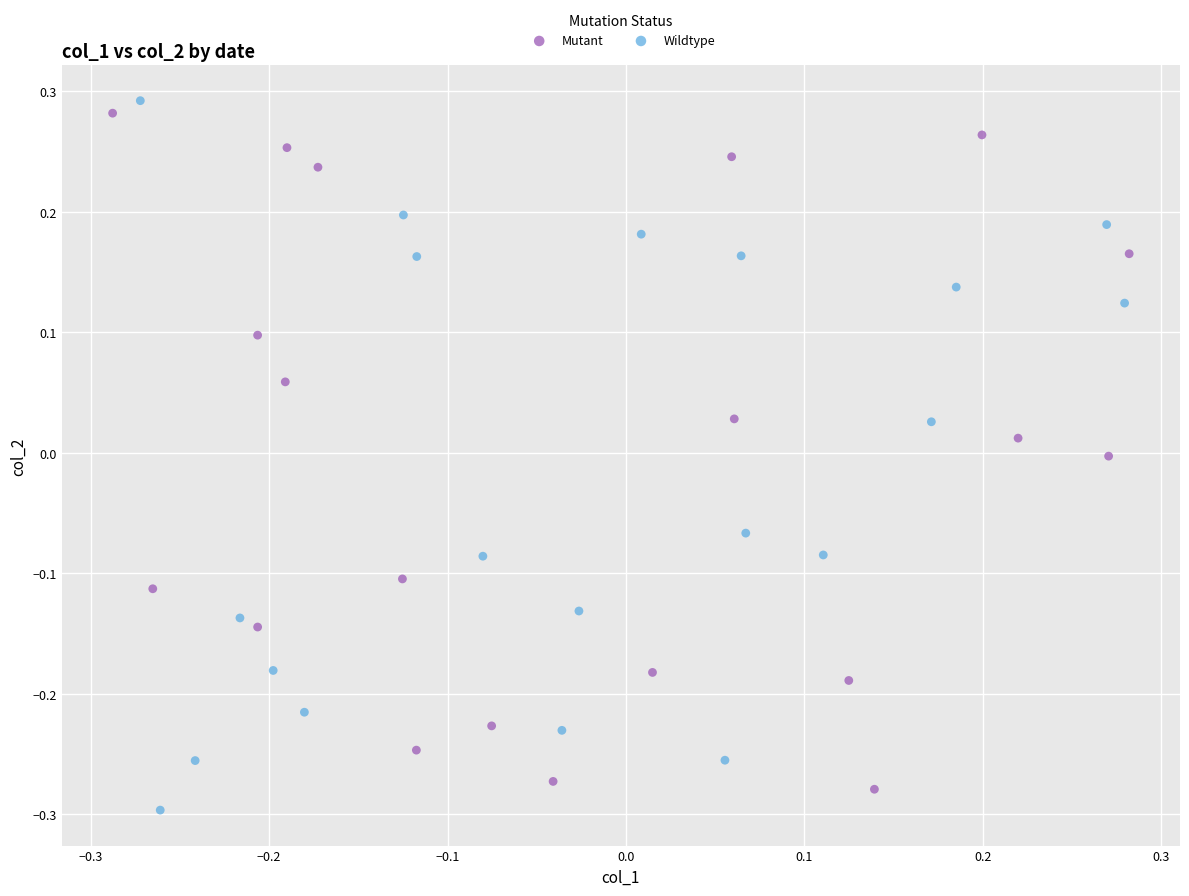

Which series contains the highest Y value?

Wildtype